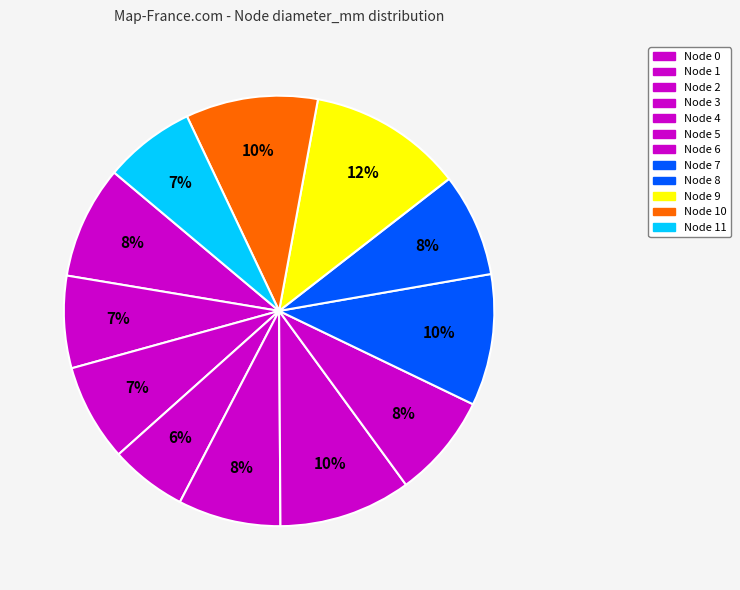

How many slices are in this pie chart?

12